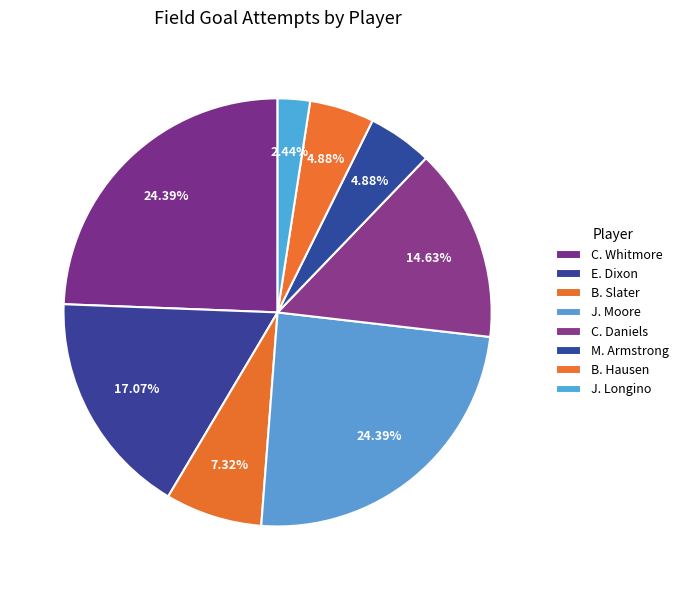

Count the number of slices in the pie.

8